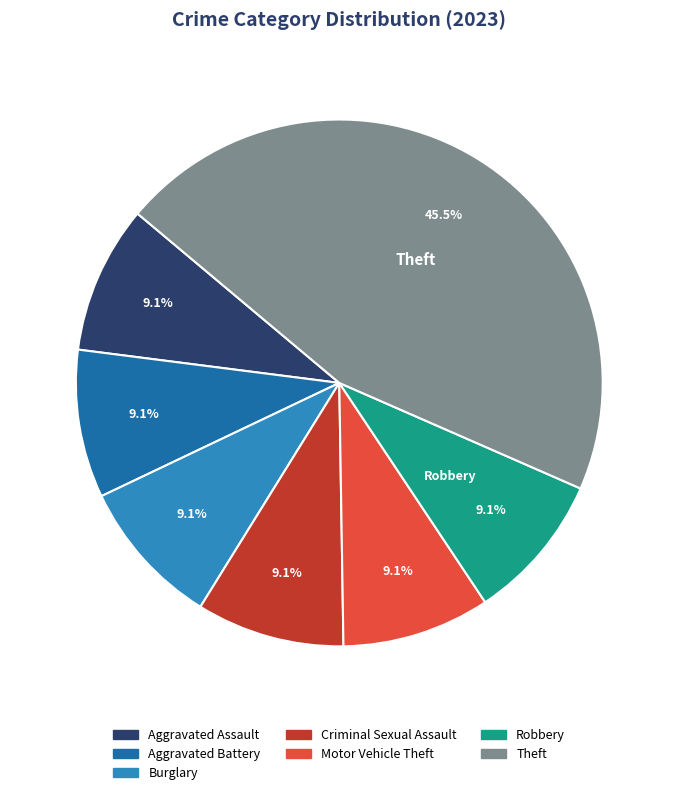

What is the ratio of the value at Criminal Sexual Assault to the value at Robbery?

1.0